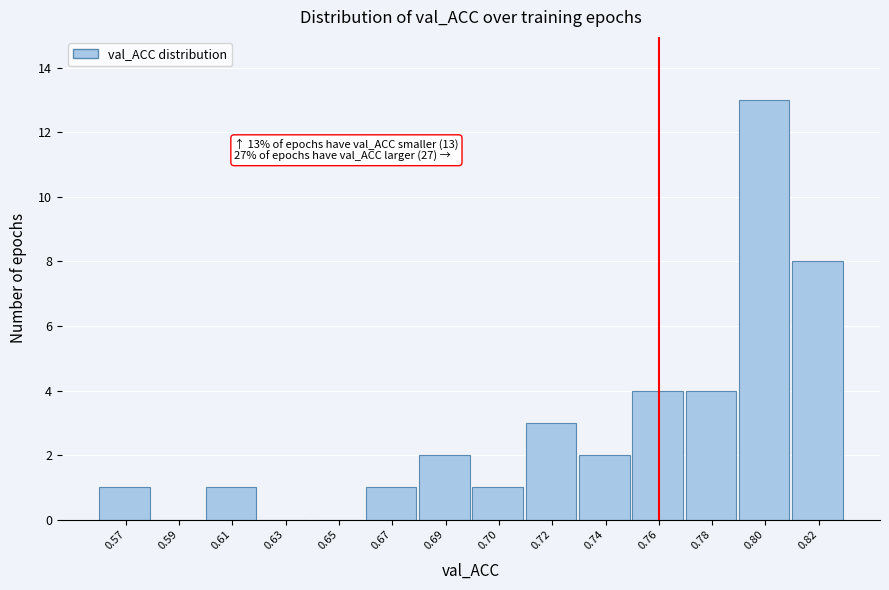

Reading right to left, list all the values displayed in this chart.

0.82=8	0.80=13	0.78=4	0.76=4	0.74=2	0.72=3	0.70=1	0.69=2	0.67=1	0.65=0	0.63=0	0.61=1	0.59=0	0.57=1